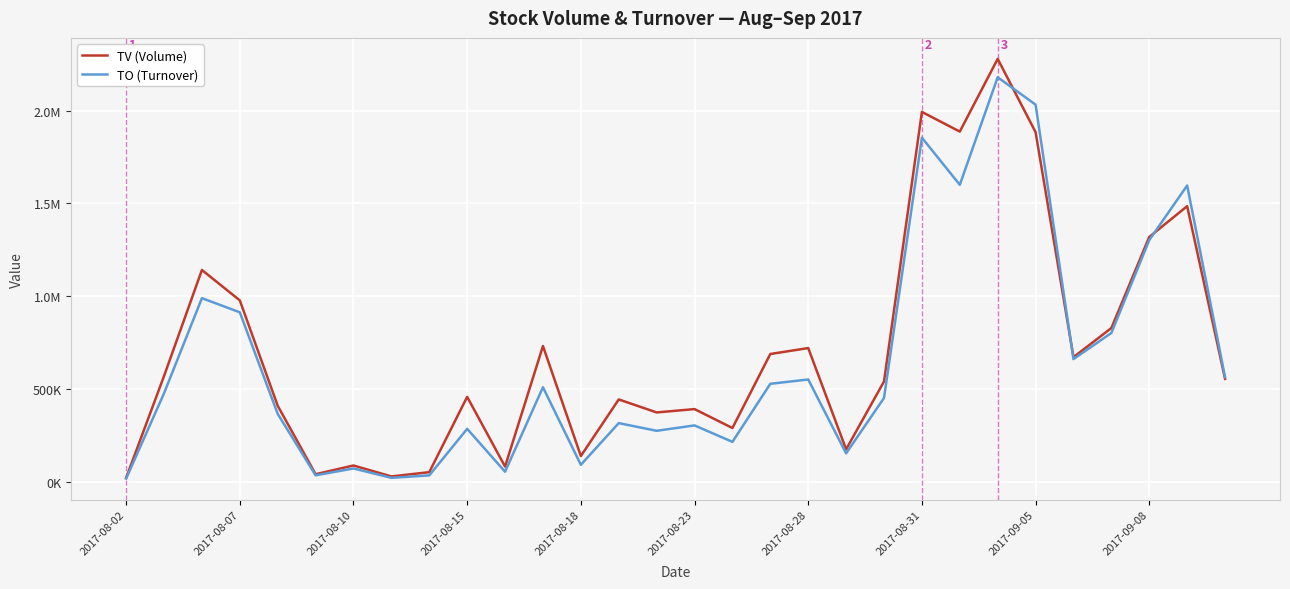

What are all the series names shown in the legend?

TV (Volume), TO (Turnover)